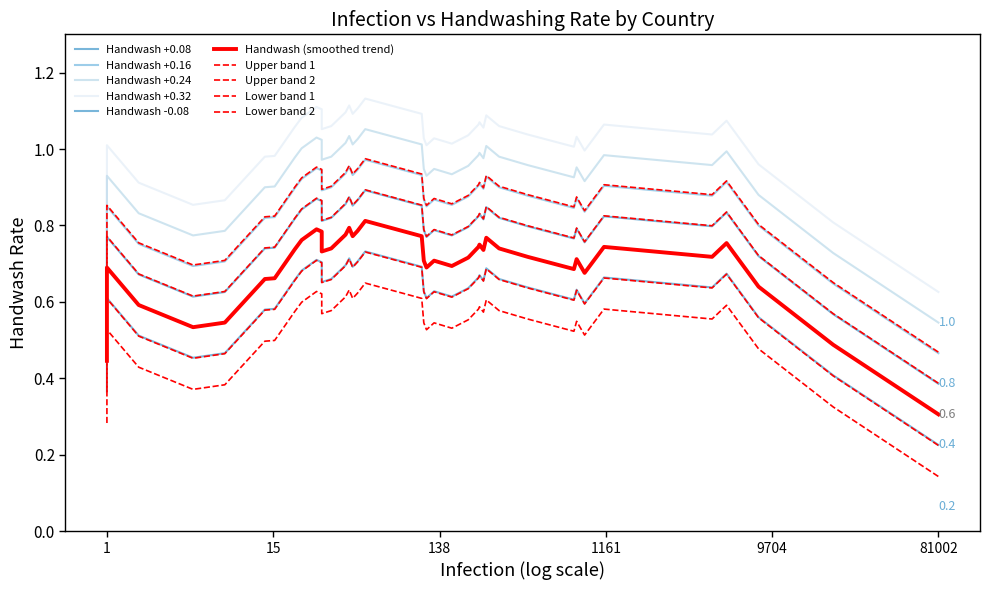

Rank the categories by value from lowest to highest.

China, Kazakhstan, Kosovo, North Macedonia, Korea South, Japan, Mexico, Belgium, Indonesia, Georgia, Ireland, Austria, Lebanon, Equatorial Guinea, Australia, Morocco, Afghanistan, Czechia, Bulgaria, Brazil, Israel, Canada, Finland, France, Greece, Italy, Kenya, Nepal, Argentina, Netherlands, Pakistan, Bangladesh, Armenia, India, Latvia, Germany, Colombia, Algeria, Malaysia, Bosnia and Herzegovina